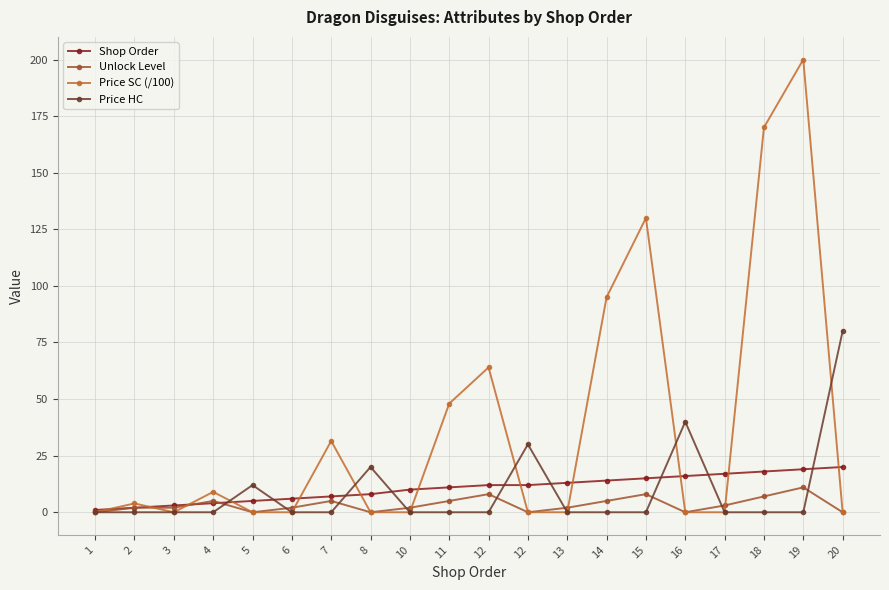

True or false: Shop Order has a value of 5.0 at 5.

True